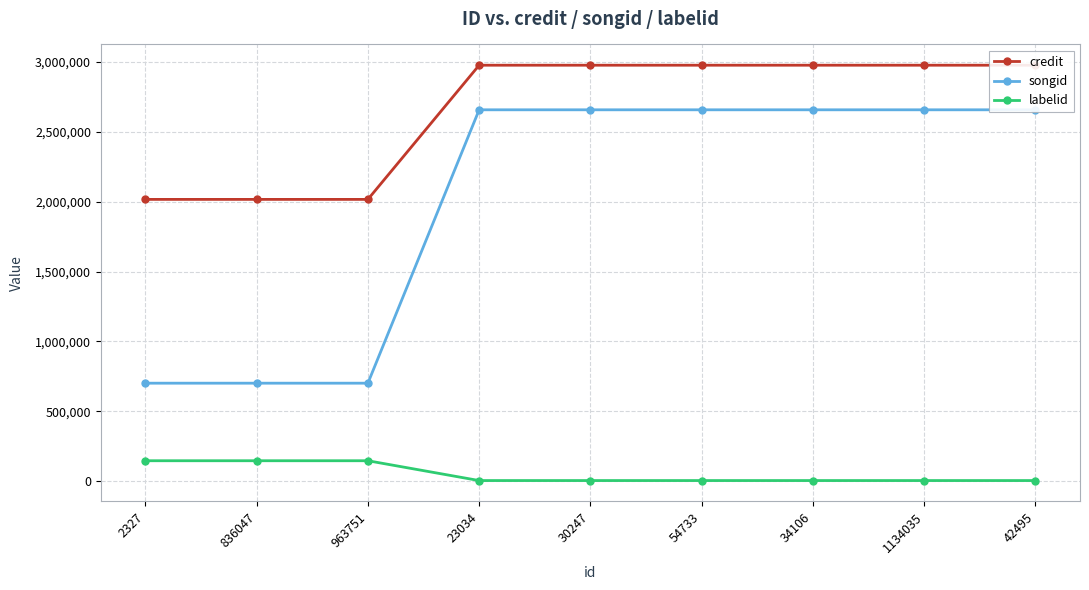

Count the songid values in the range 701328 to 2658511.

9